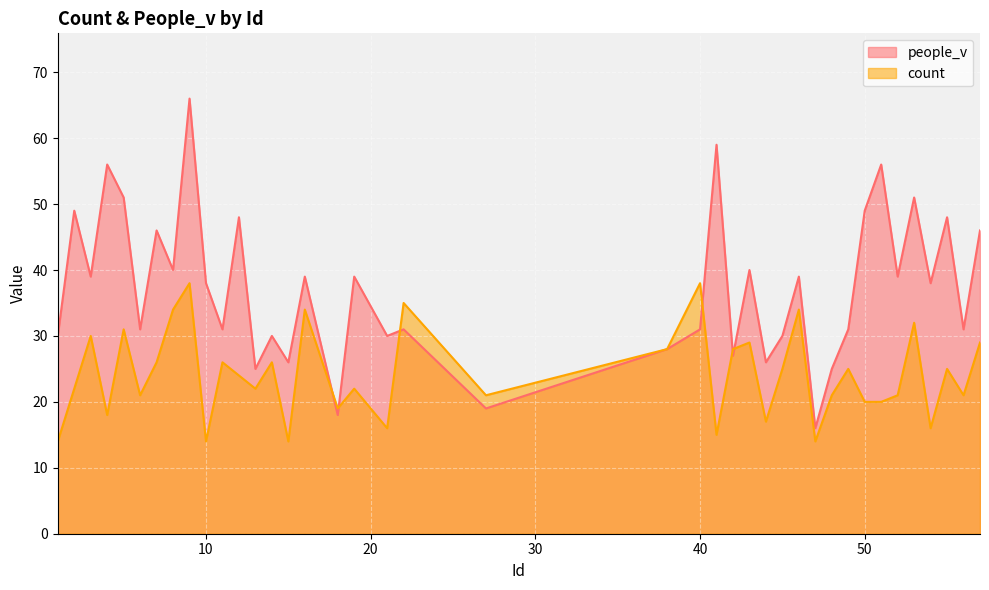

In people_v, how many points are higher than both neighbors (excluding endpoints)?

15